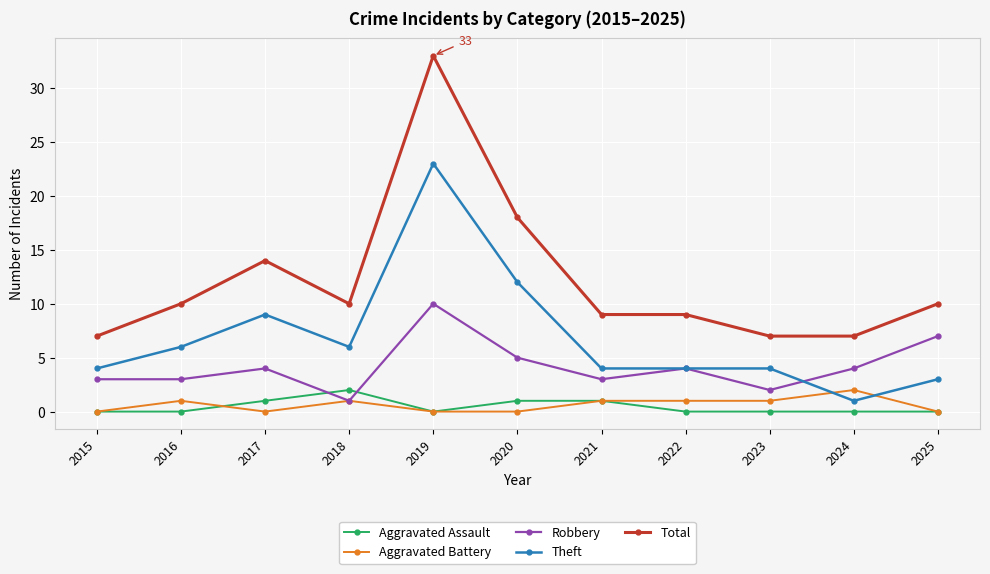

True or false: Total has more than 0 points higher than both neighbors.

True